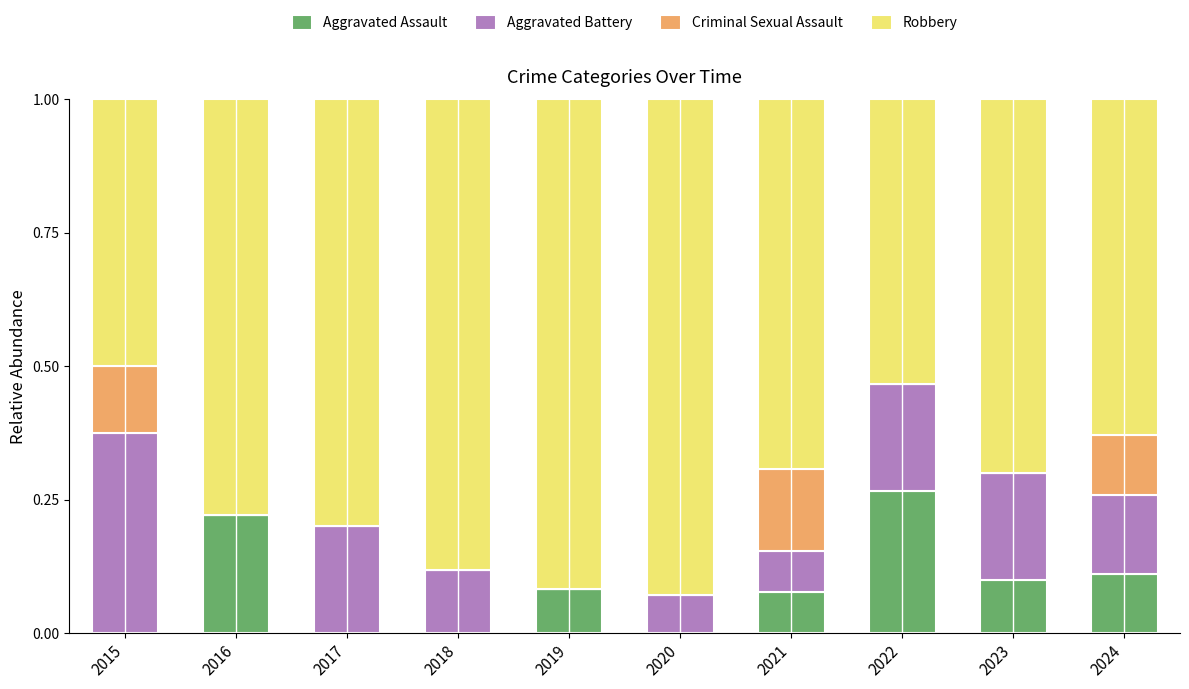

Which category has the highest value in the Aggravated Assault series?

2022